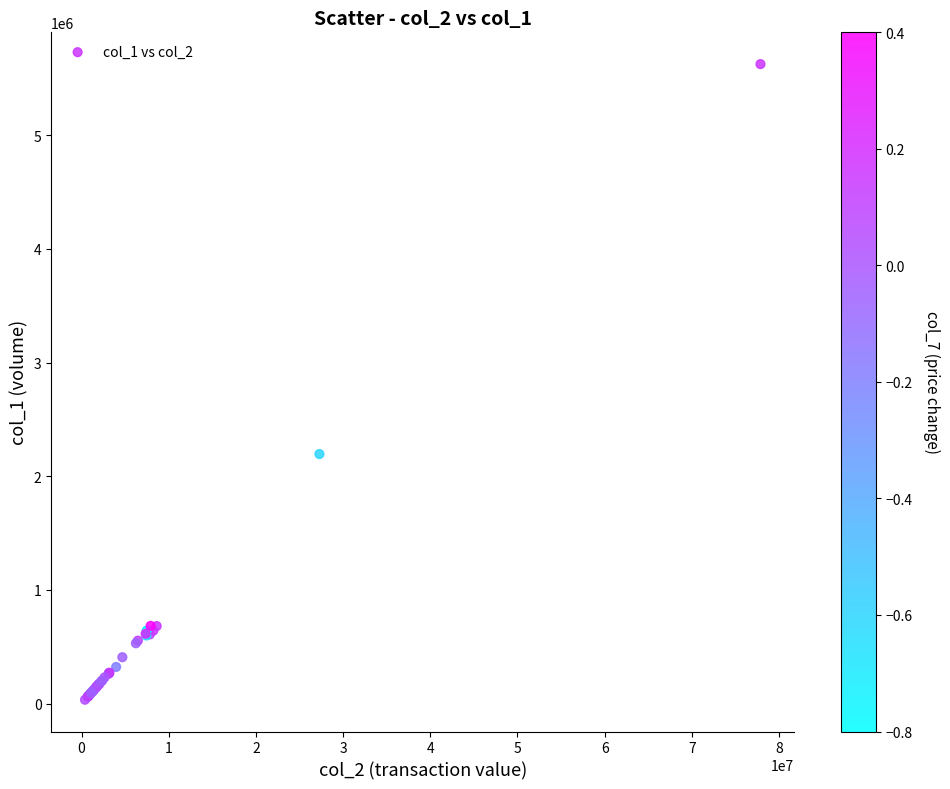

What Y value in the scatter plot is closest to 2830028?

2195500